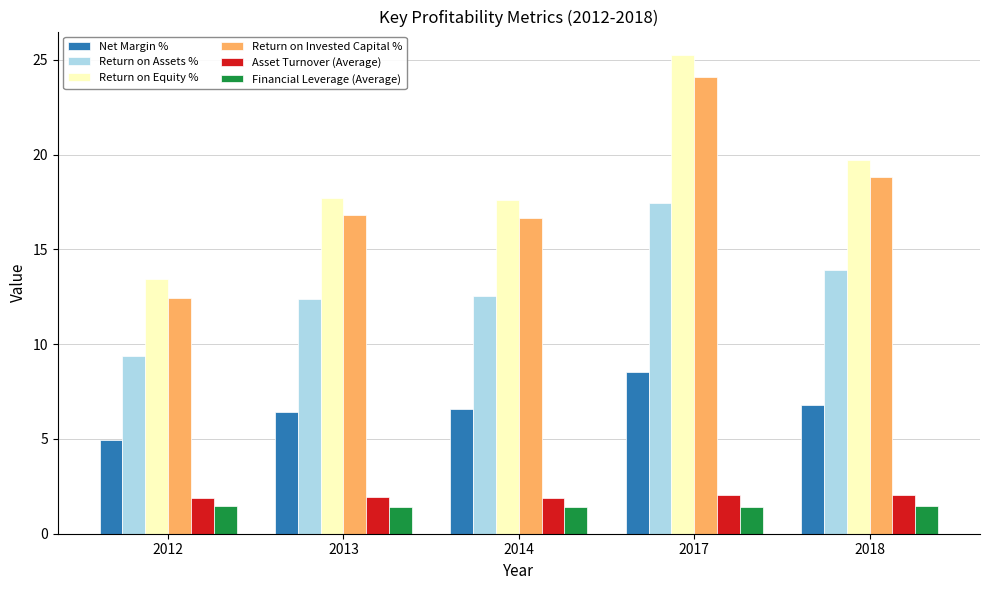

Which series has the widest spread of values?

Return on Equity %